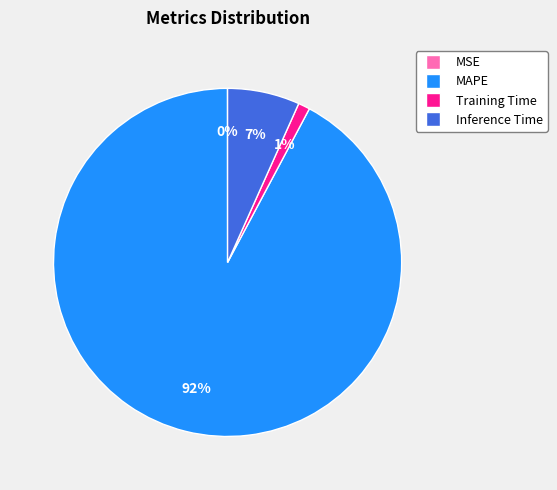

To the nearest percent, what portion does Inference Time represent?

7%